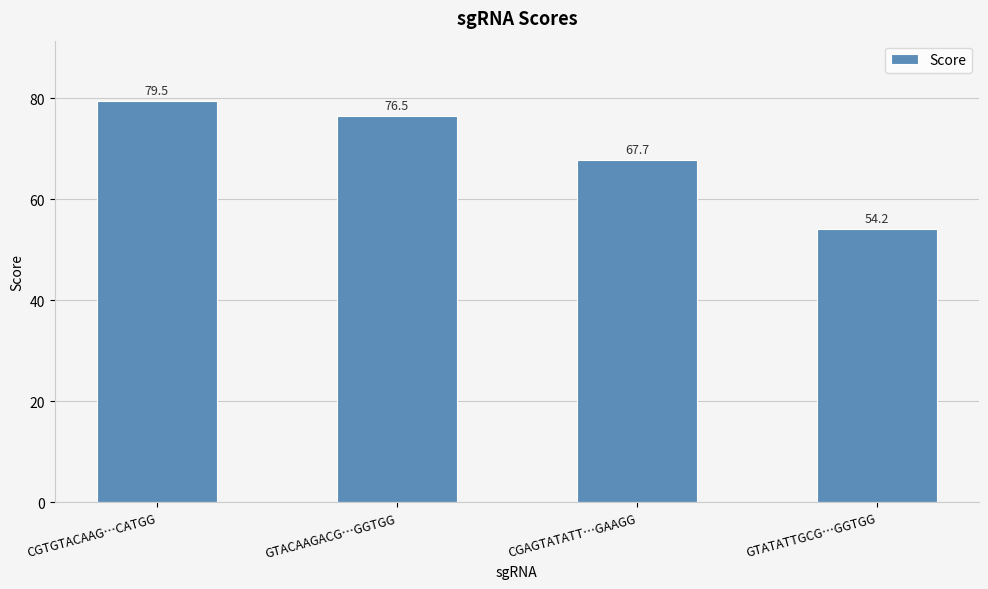

What is the label of the 1st bar from the left?

CGTGTACAAG…CATGG